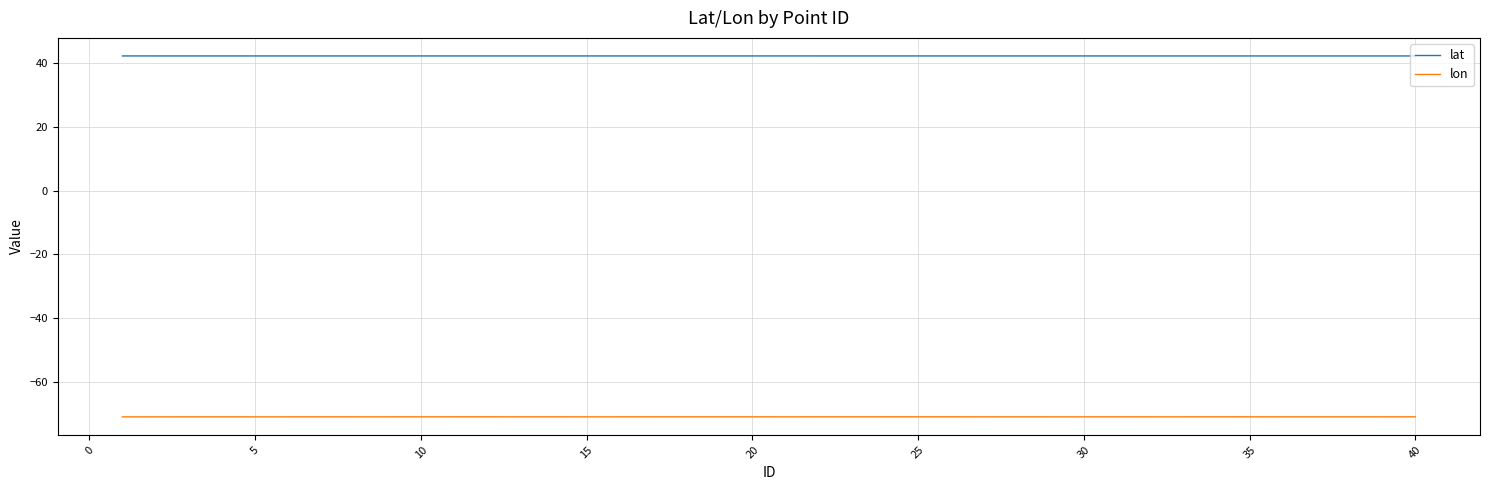

Which series has the largest total across all categories?

lat